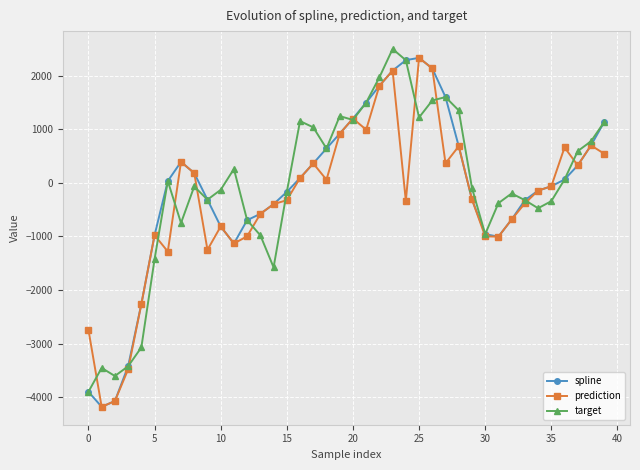

What is the value of the spline point at the 32nd from the left?

-1004.4